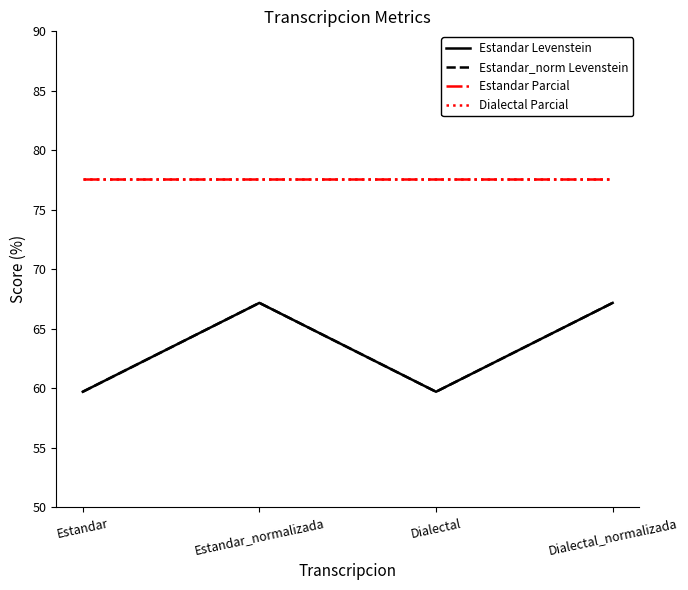

What is the total value across all series at Estandar_normalizada?

289.5